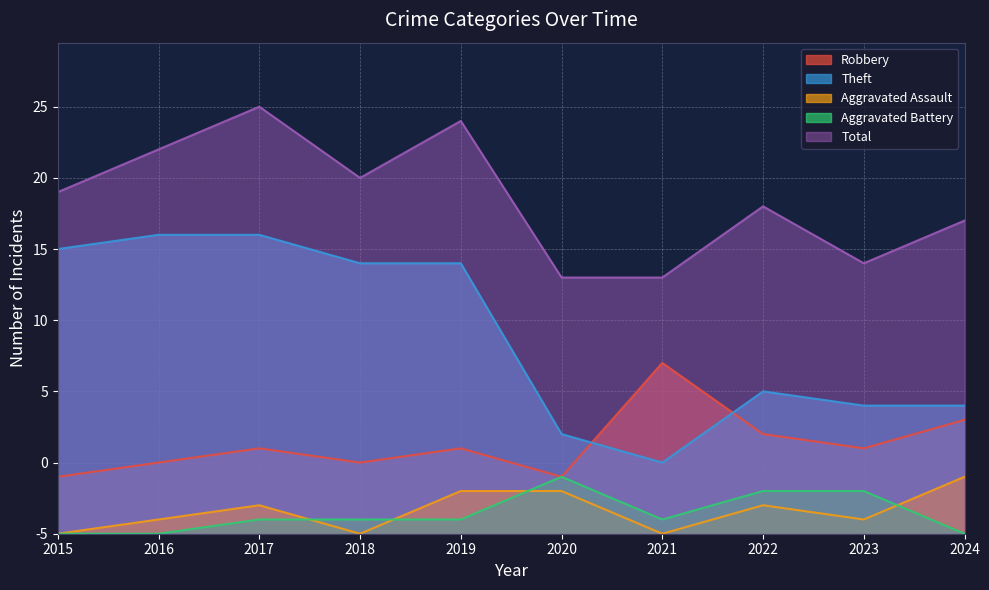

How many data points in Total are less than 24?

5